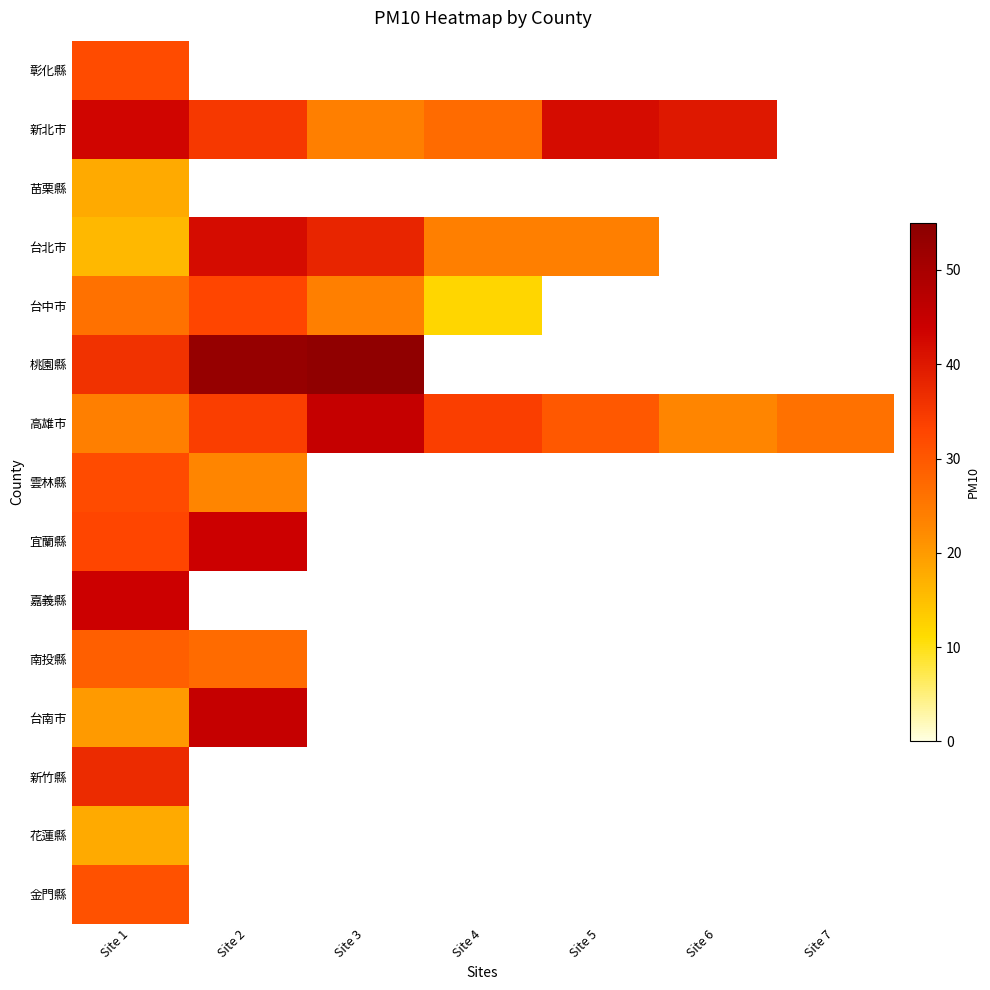

What is the approximate value of 雲林縣 at Site 2?

23.0